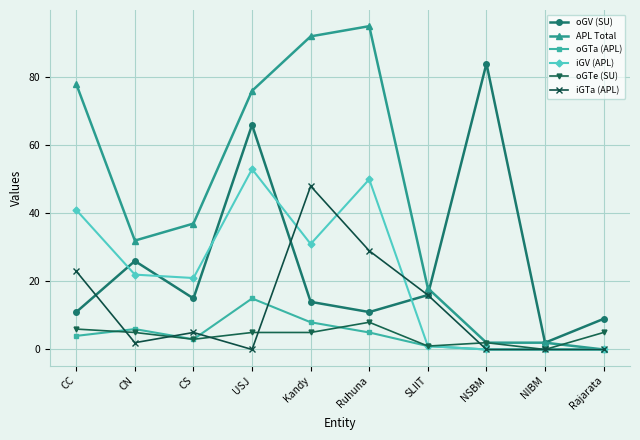

What is the approximate value of iGV (APL) at CS?

21